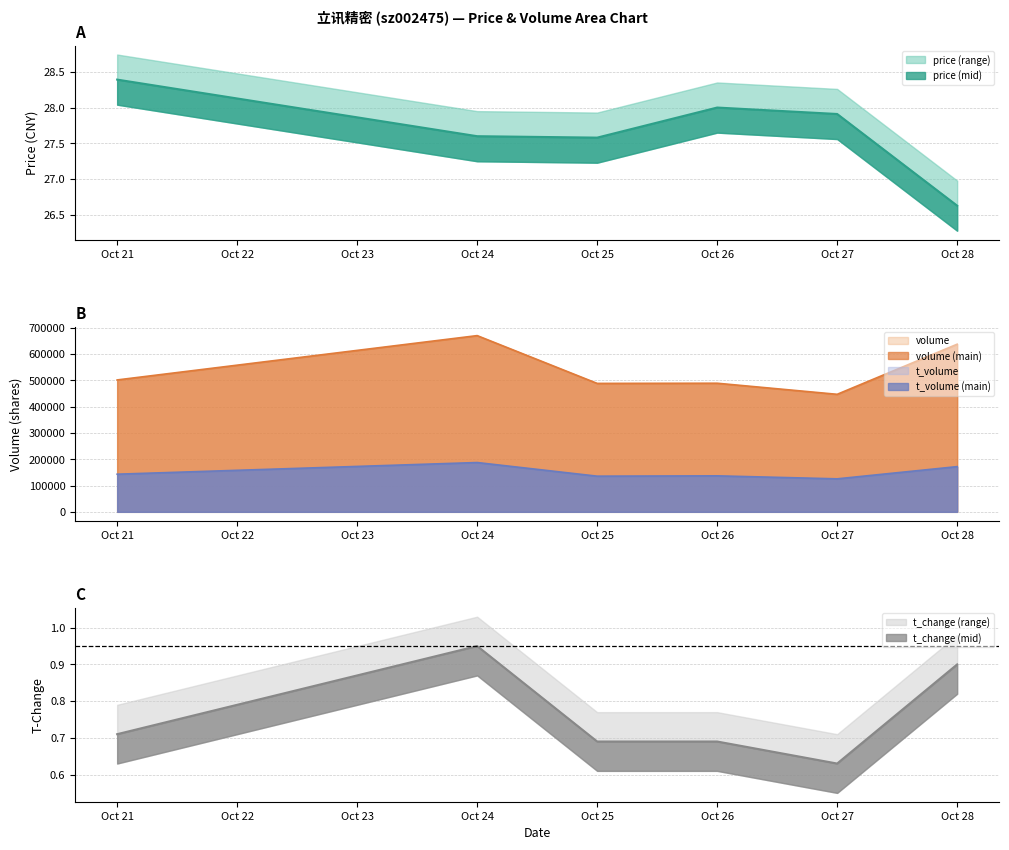

True or false: t_change and volume intersect in this chart.

False